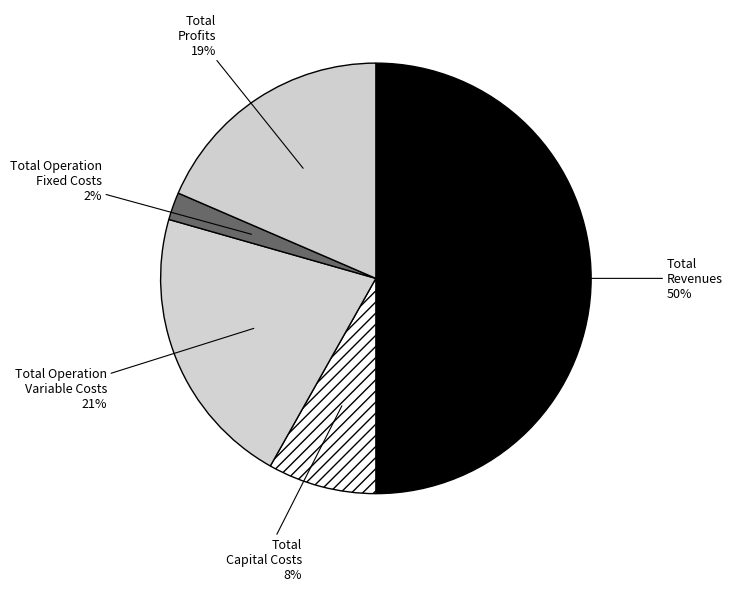

Between Total Operation Fixed Costs and Total Operation Variable Costs, which is larger?

Total Operation Variable Costs